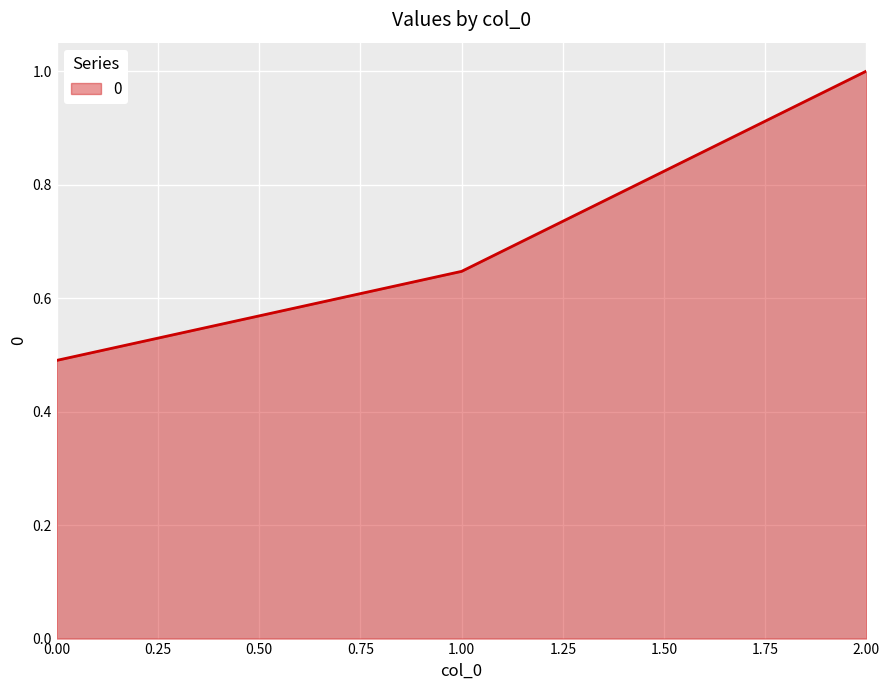

List the labels in order of value, smallest first.

0.00, 1.00, 2.00